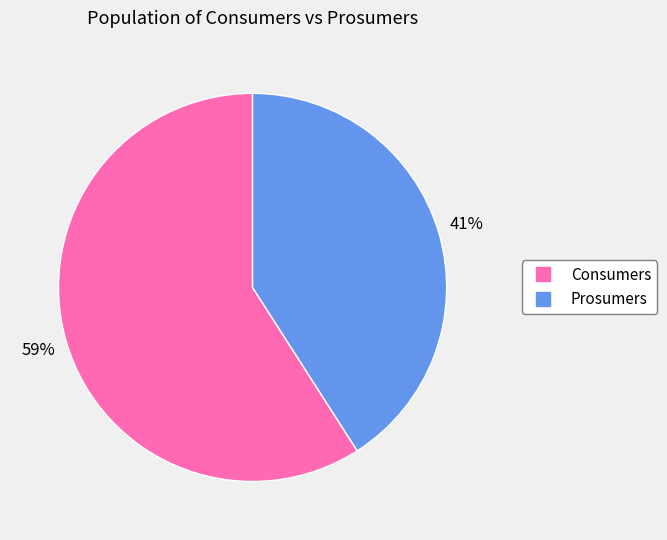

Do Consumers and Prosumers together represent more than half of the pie?

Yes